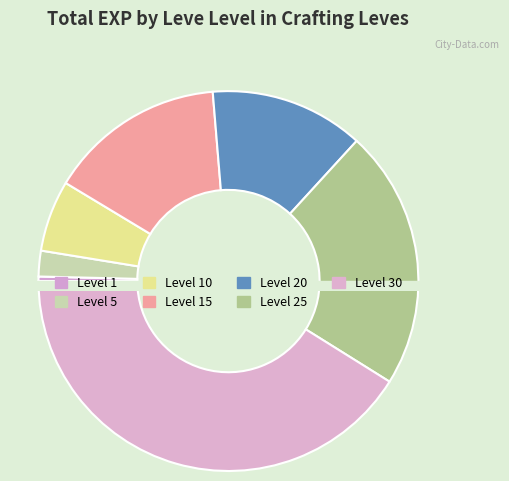

To the nearest percent, what portion does Level 30 represent?

41%